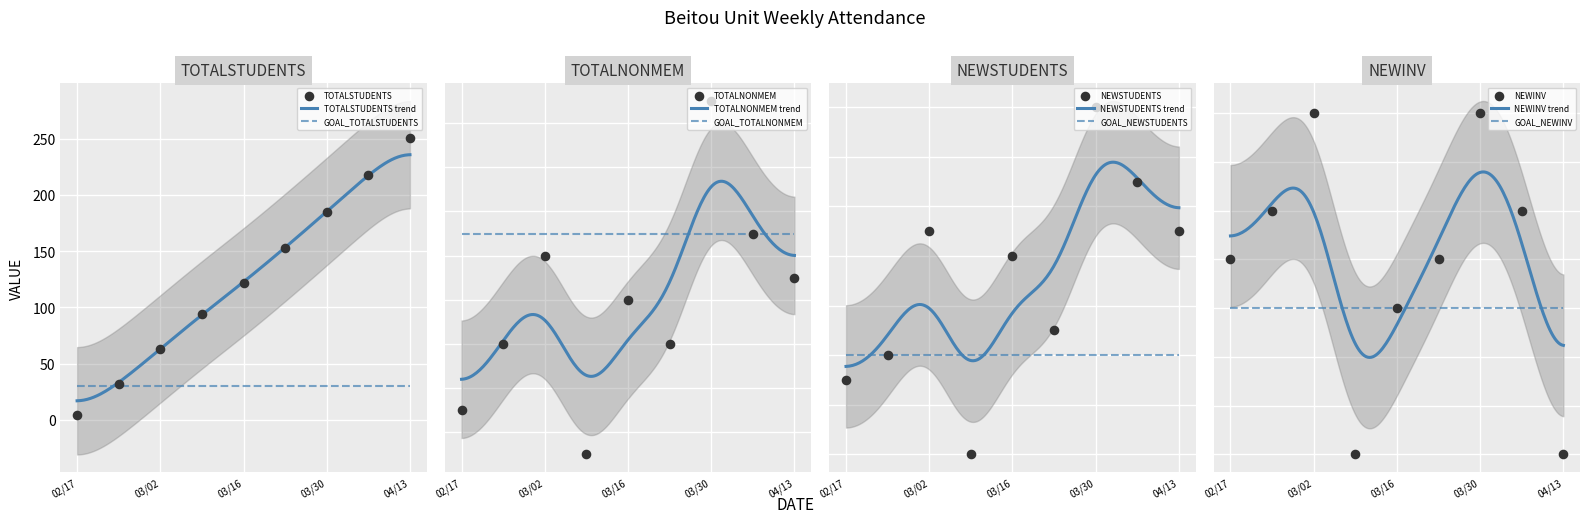

At how many categories does at least one series exceed 119?

5